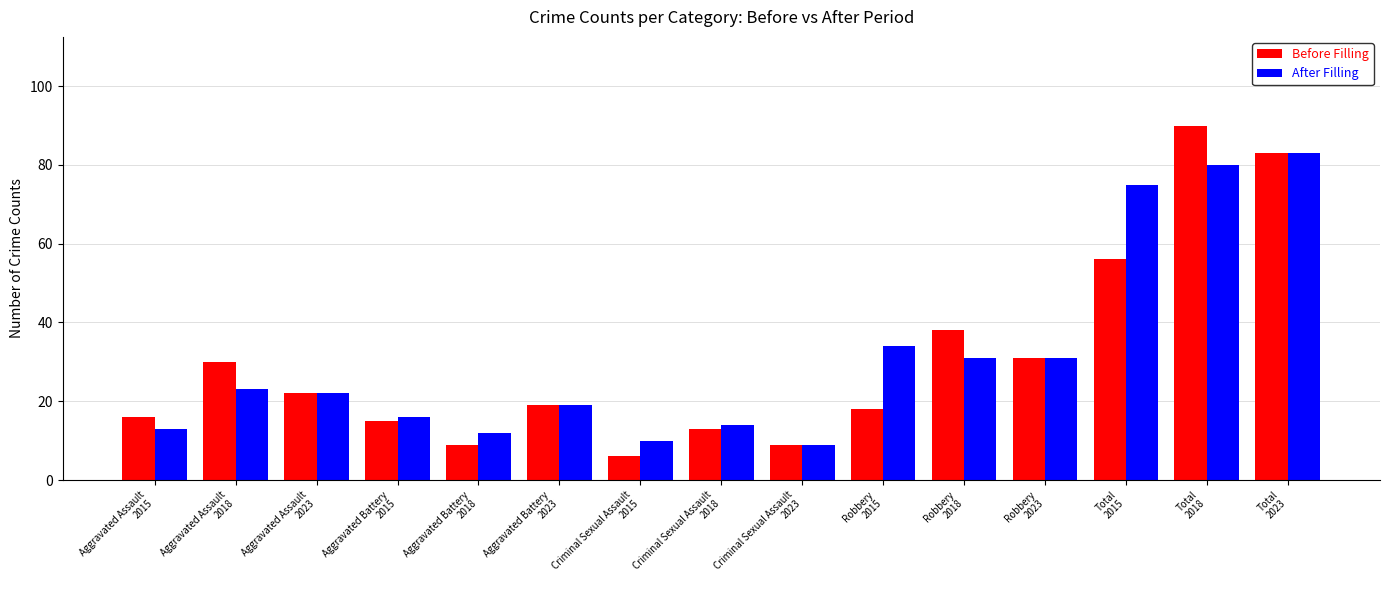

What is the spread (max minus min) of values at Criminal Sexual Assault
2018?

1